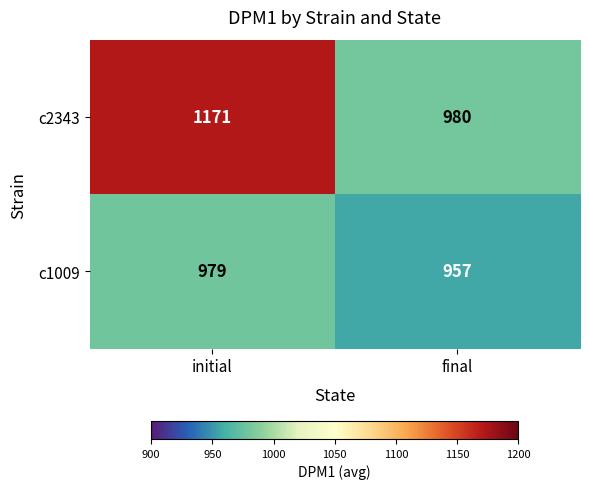

What value does the c1009 series have at final, to the nearest 10?

960